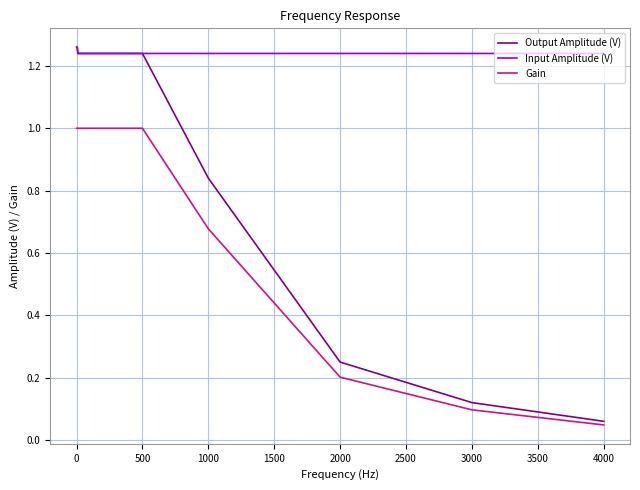

Rank the series by their average value, from lowest to highest.

Gain, Output Amplitude (V), Input Amplitude (V)